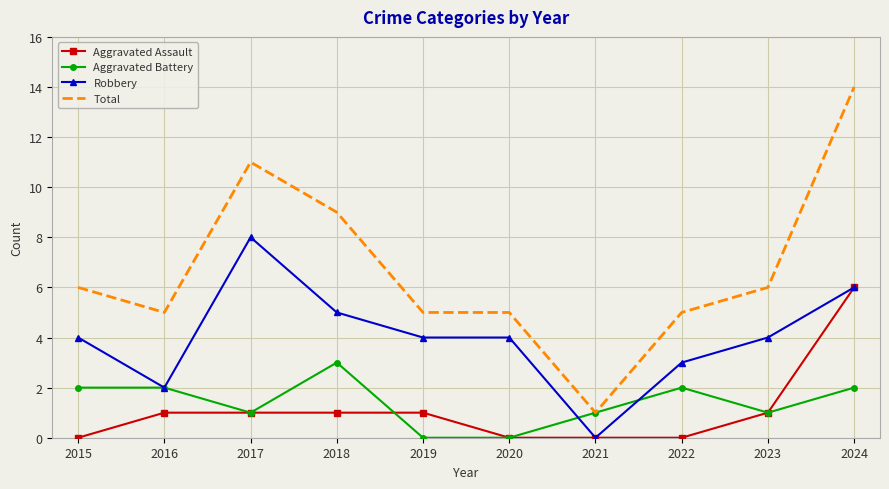

True or false: Aggravated Assault and Total intersect in this chart.

False